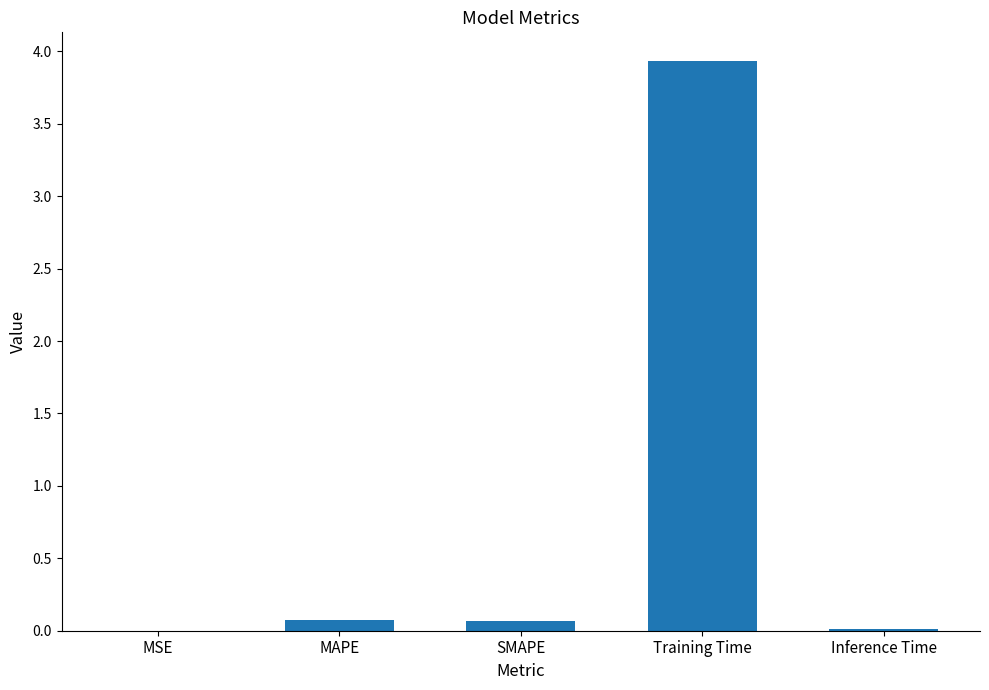

True or false: the data shows 0.0 at MSE.

True